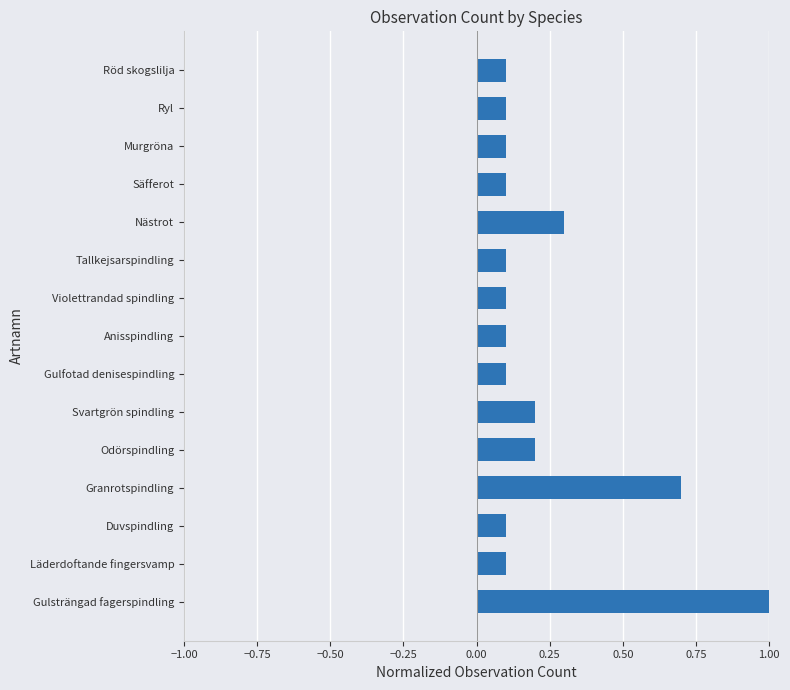

What is the change in value from Läderdoftande fingersvamp to Svartgrön spindling?

+0.1